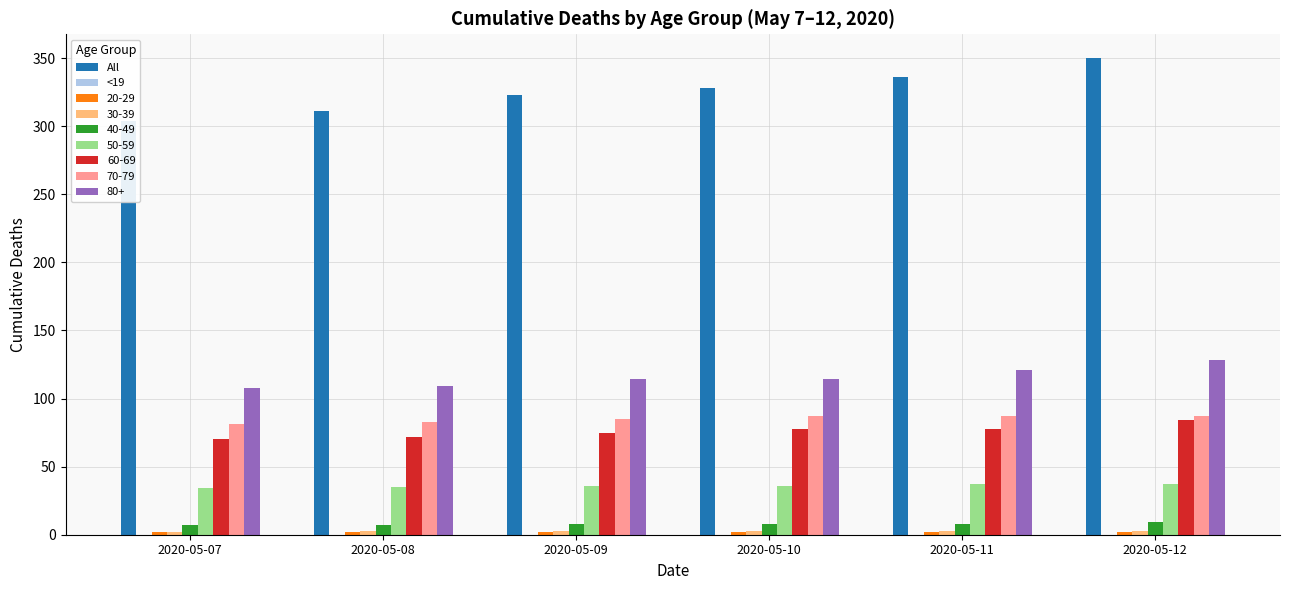

What is the total value across all series at 2020-05-12?

350